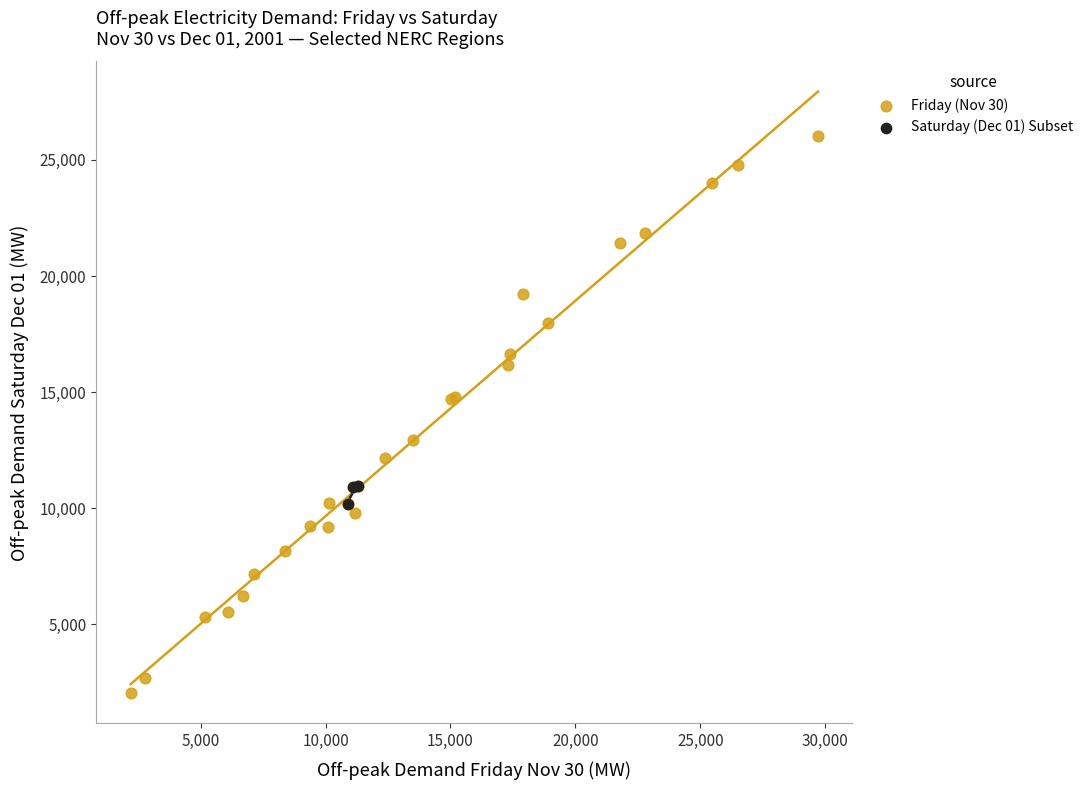

Which series contains the highest Y value?

Friday (Nov 30)